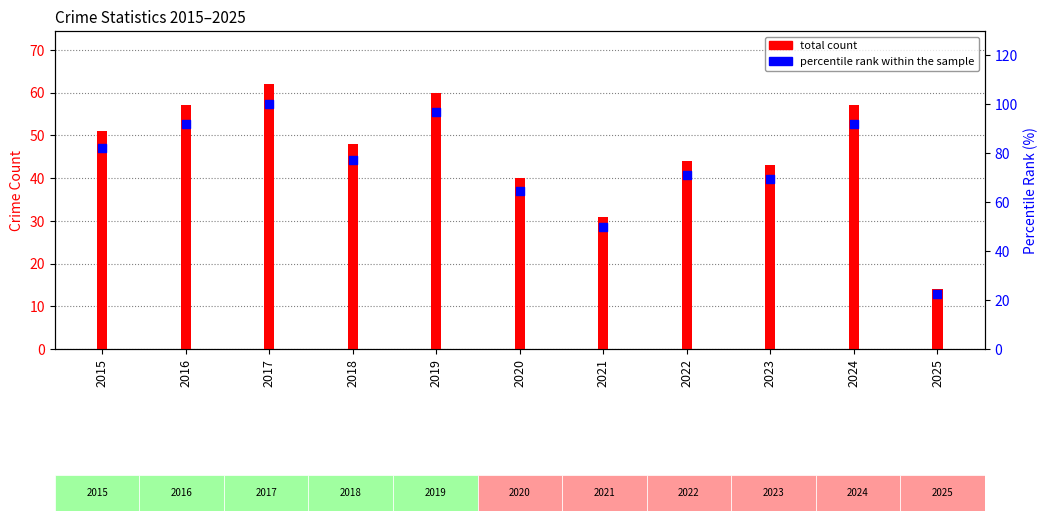

Is the value of percentile rank within the sample at 2015 greater than the value of total count at 2023?

Yes